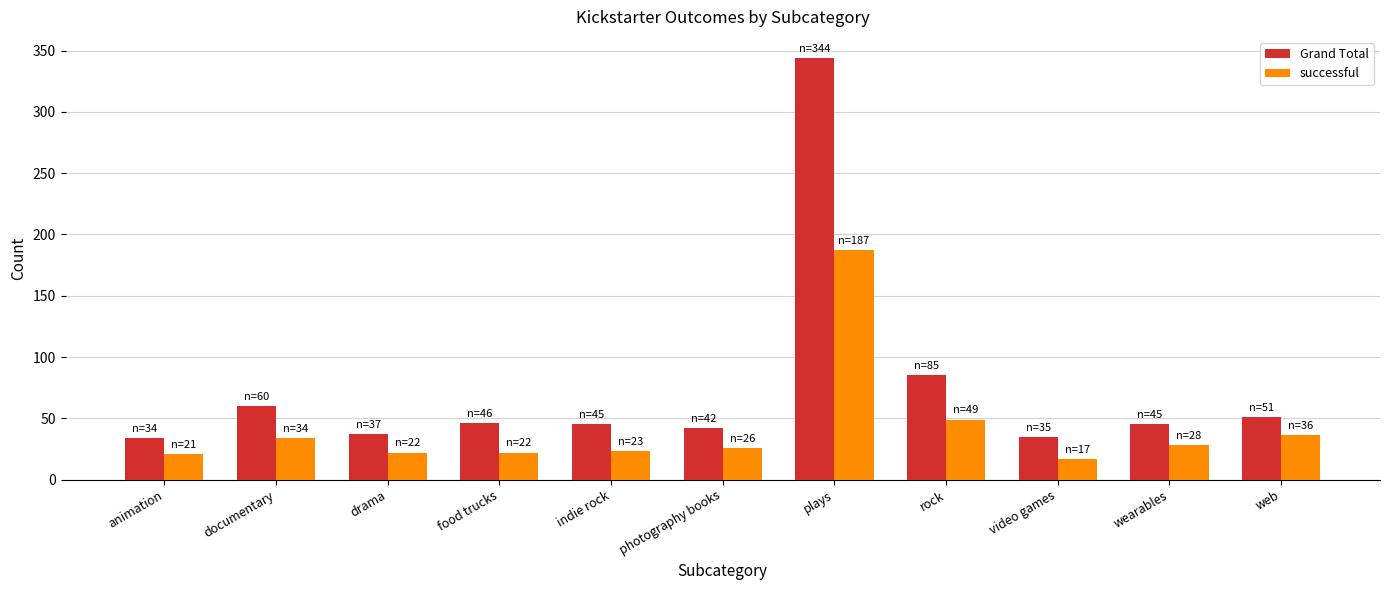

True or false: Grand Total has a value of 77 at food trucks.

False